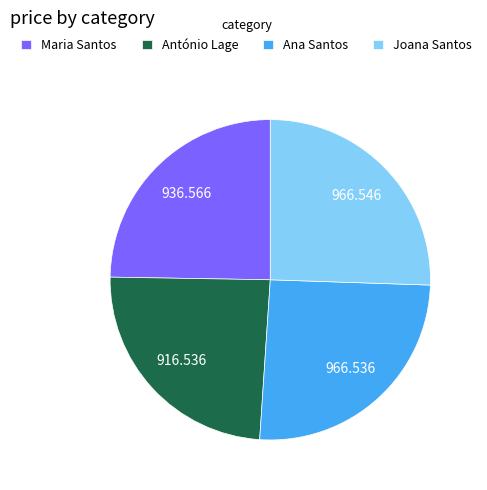

Do Ana Santos and António Lage together represent more than half of the pie?

No